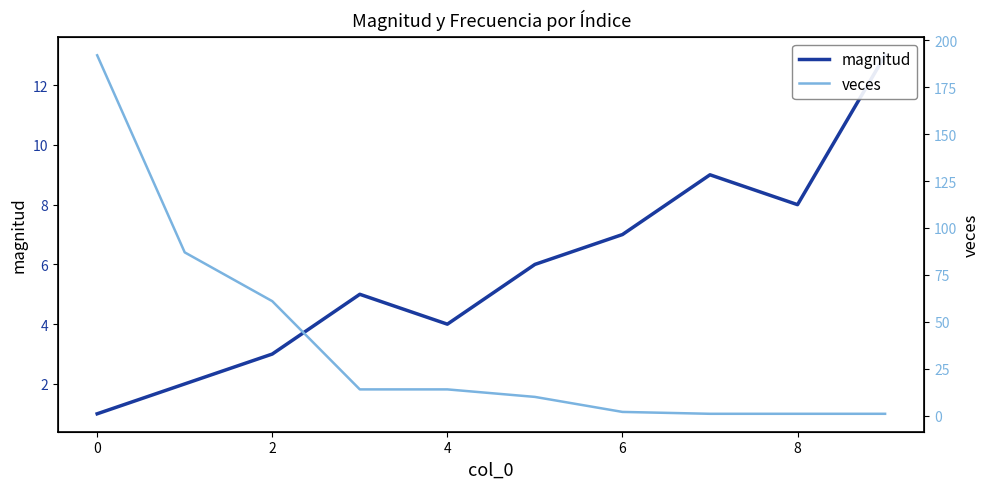

How many intersections are there between magnitud and veces?

1